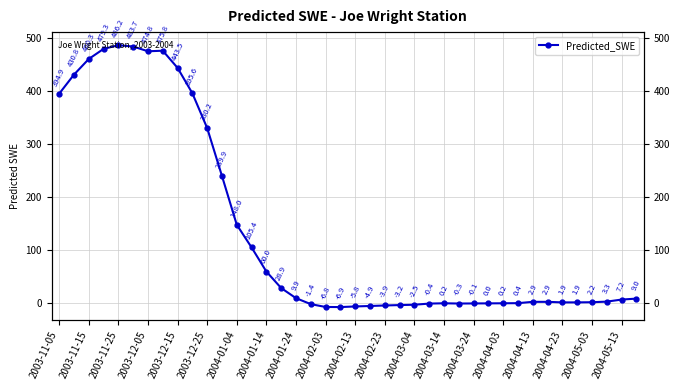

True or false: there are more than 0 points higher than both neighbors.

True